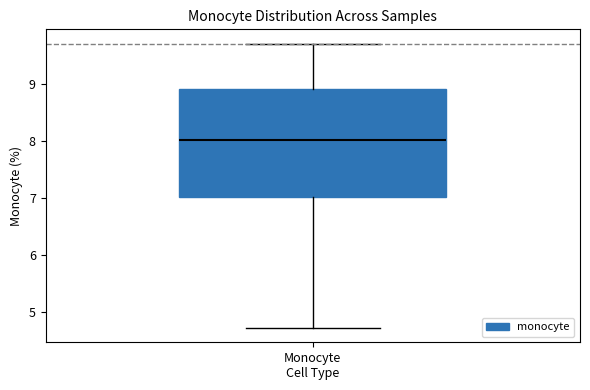

Where is the lower edge of the box for Monocyte Cell Type on the y-axis? The values are not printed on the chart, so give them approximately, as read against the axis.

7.0